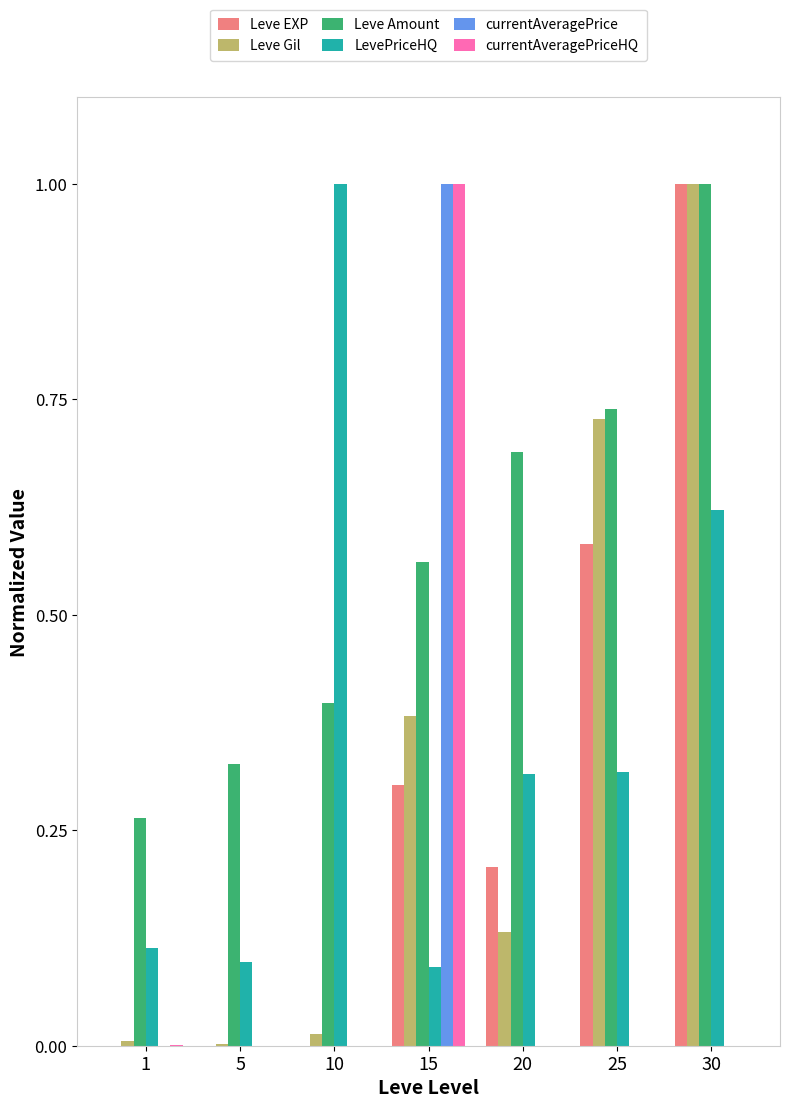

What is the greatest value displayed?

1.0